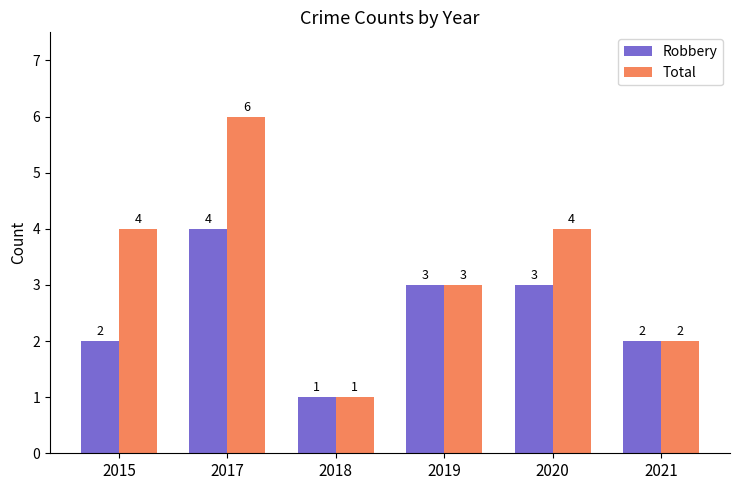

At which category is the sum across all series the highest?

2017